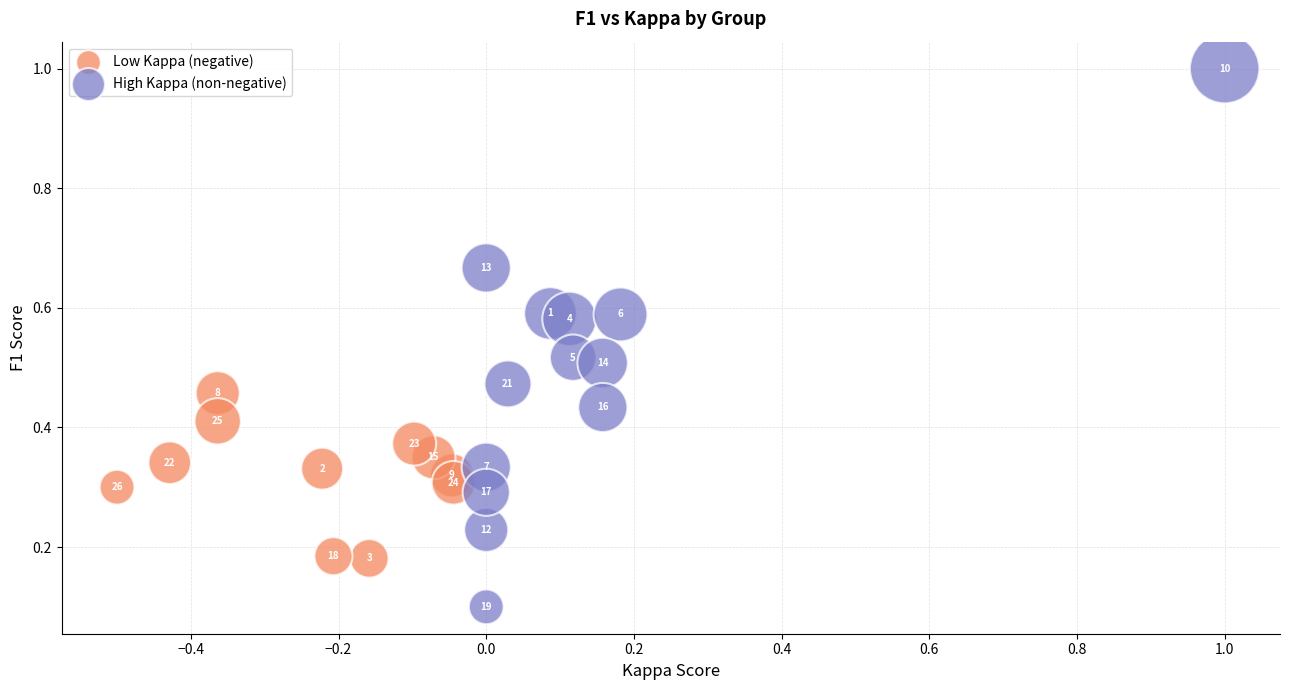

Which series contains the lowest Y value?

High Kappa (non-negative)